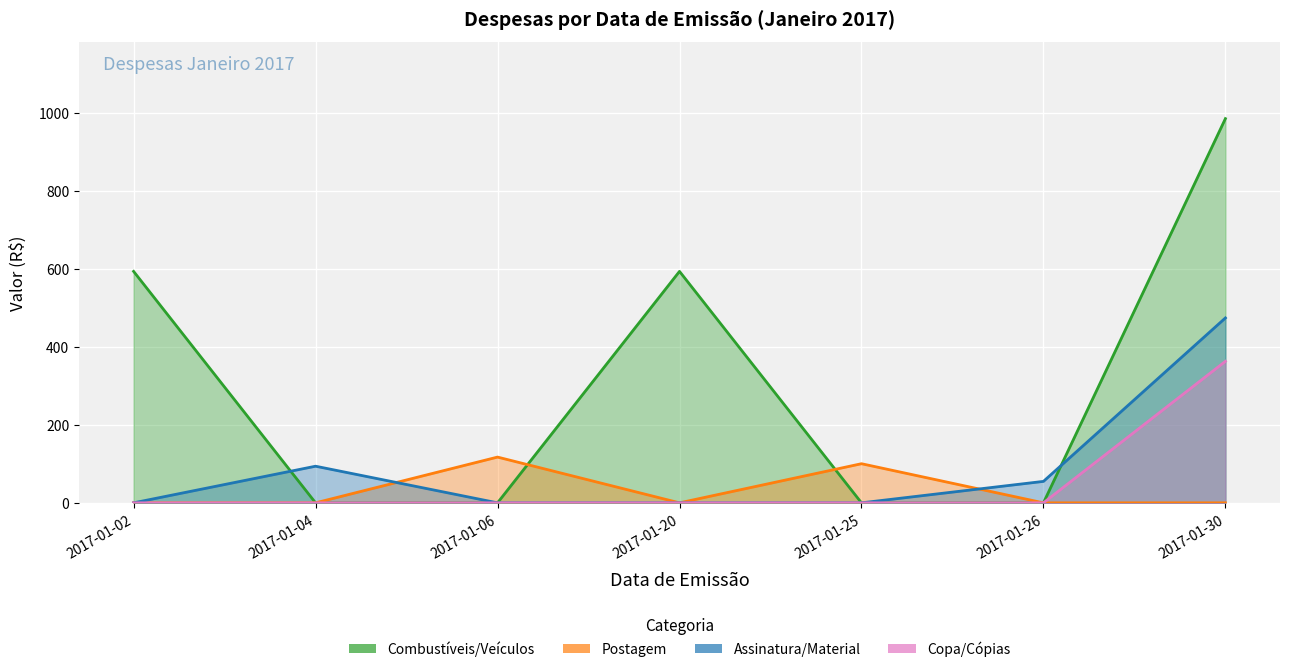

At 2017-01-26, list the series in order from largest to smallest.

Assinatura/Material, Combustíveis/Veículos, Postagem, Copa/Cópias